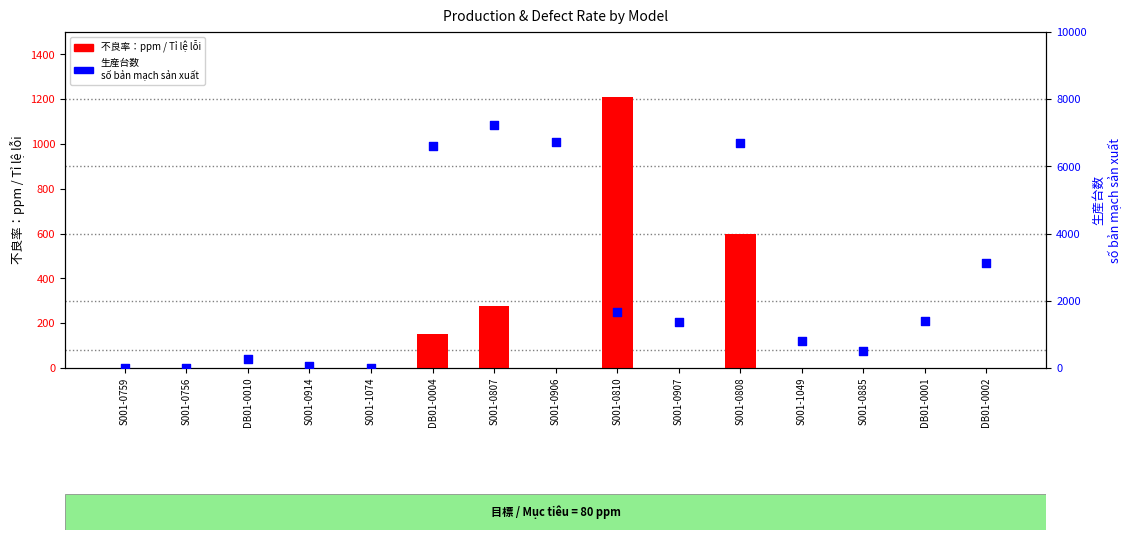

Which series has the largest total across all categories?

生産台数
số bản mạch sản xuất